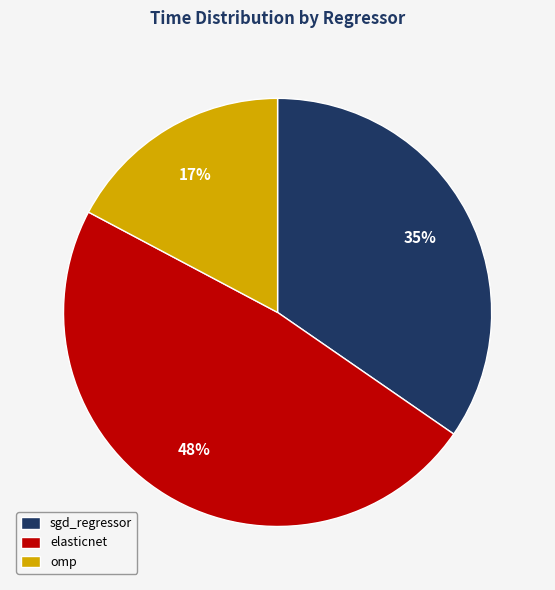

To the nearest percent, what percentage of the pie is omp?

17%